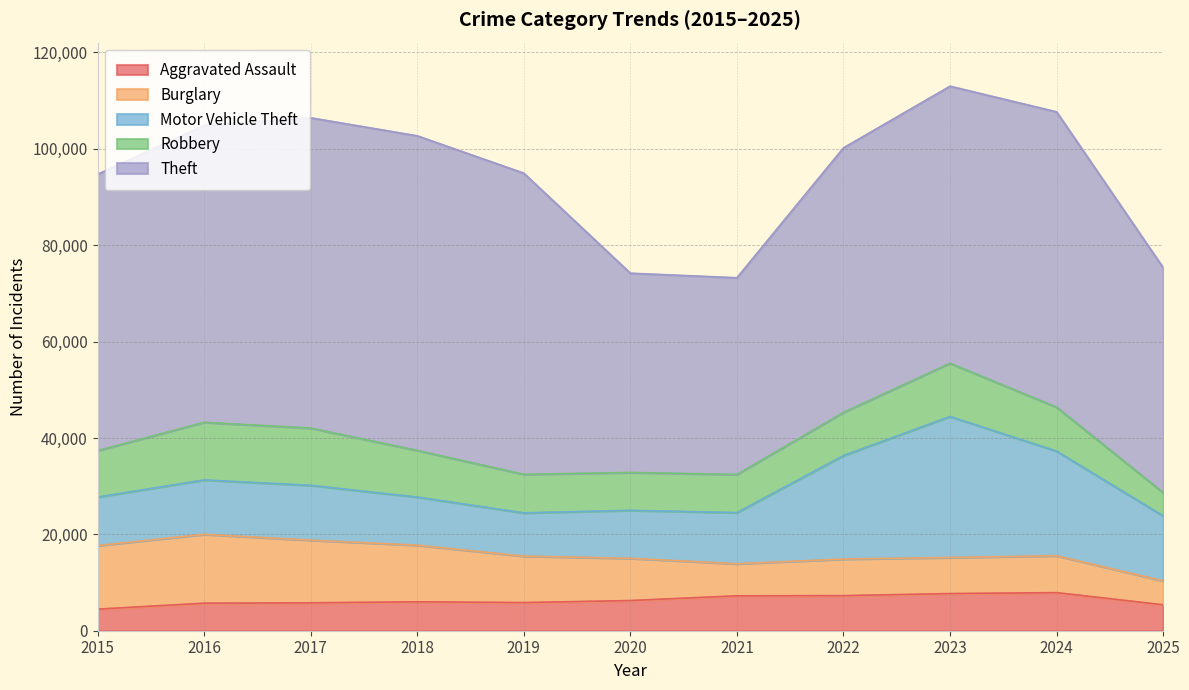

True or false: Robbery has more than 1 points higher than both neighbors.

True